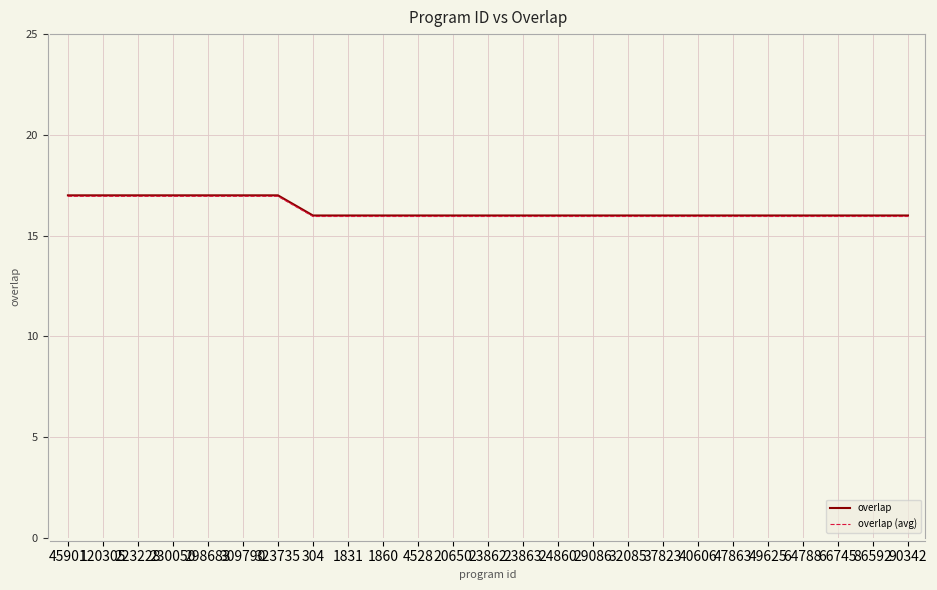

What is the lowest value of the overlap series?

16.0